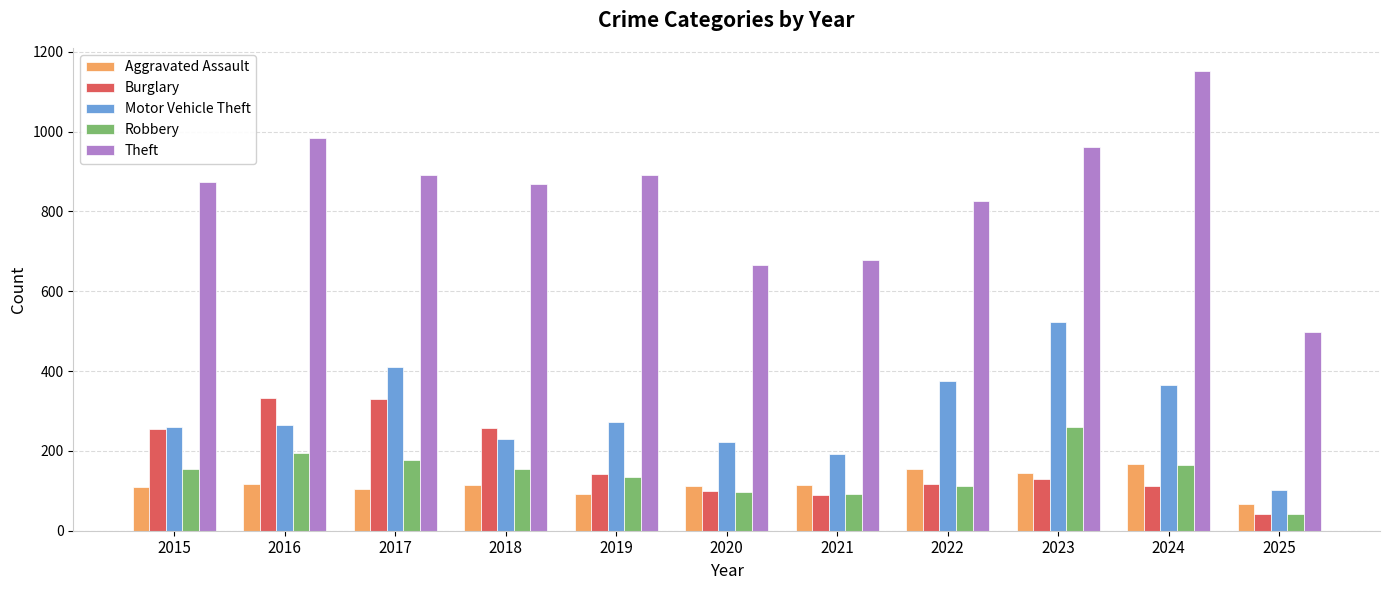

What is the approximate value of Theft at 2024?

1152